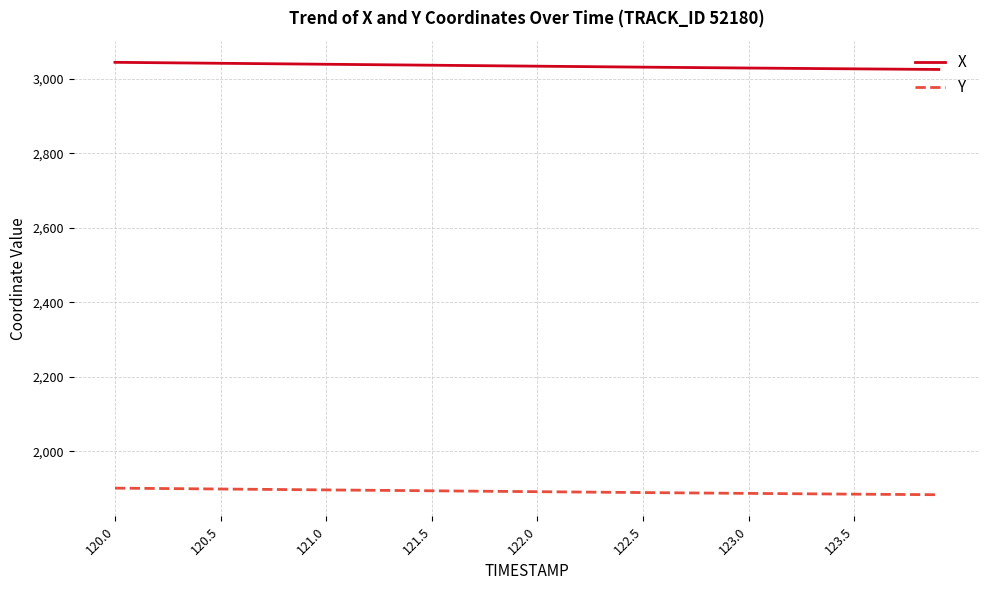

True or false: X and Y intersect in this chart.

False